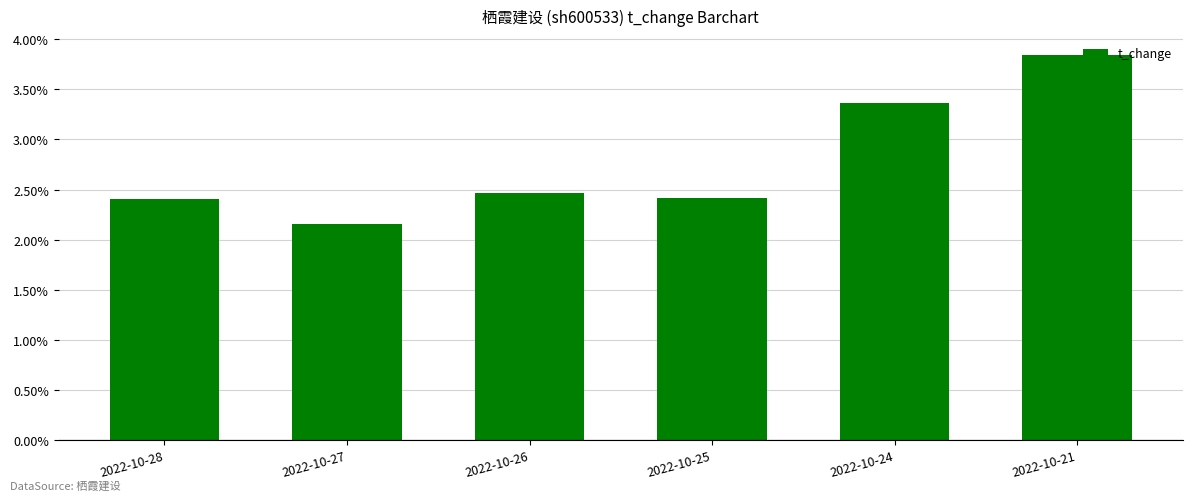

How many series are shown in this chart?

1